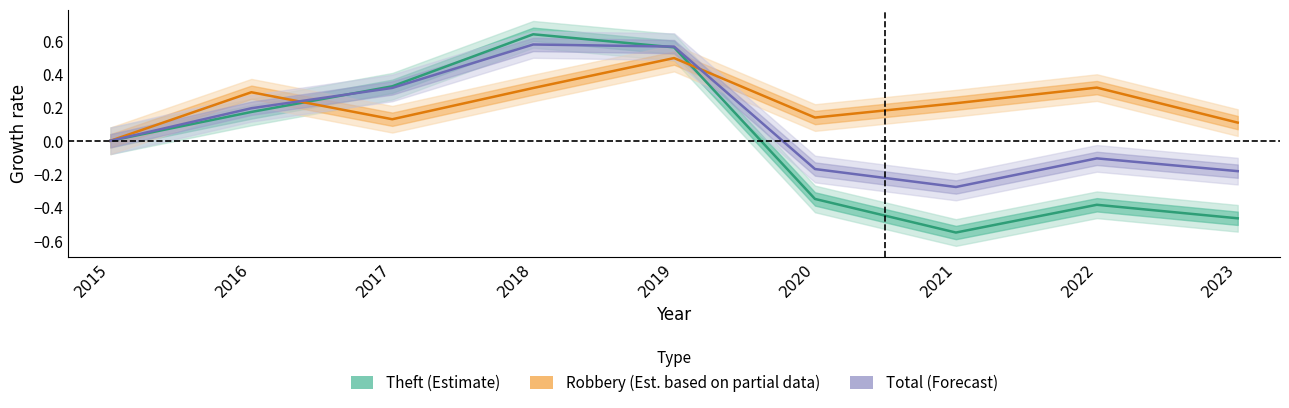

In Total (Forecast), how many points are lower than both neighbors (excluding endpoints)?

1